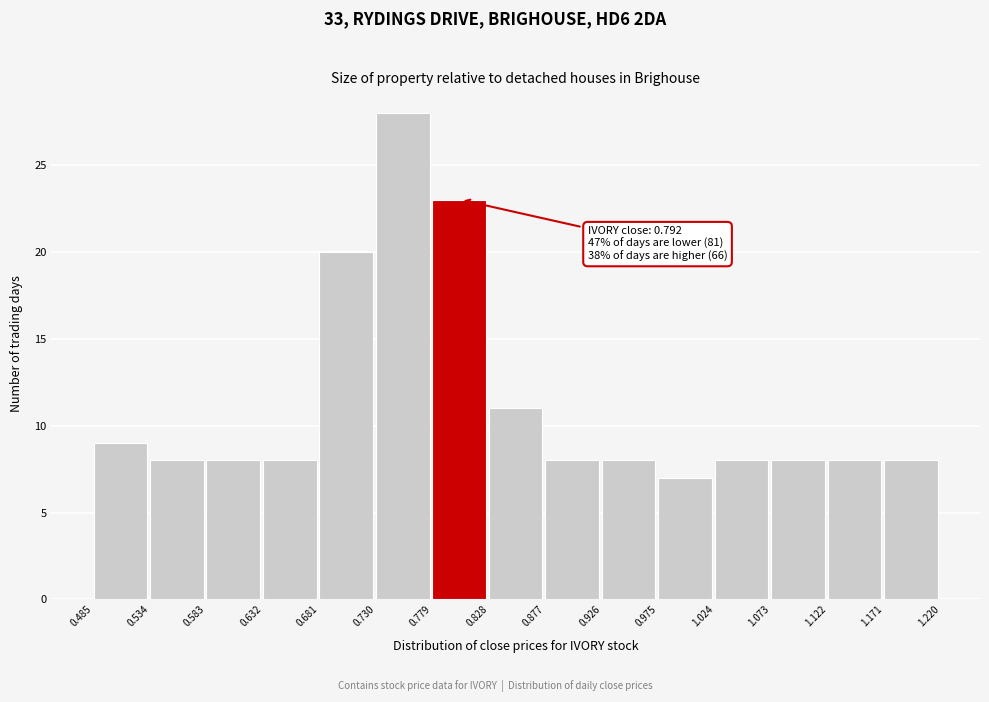

Which range on the x-axis has the tallest bar?

0.730 to 0.779